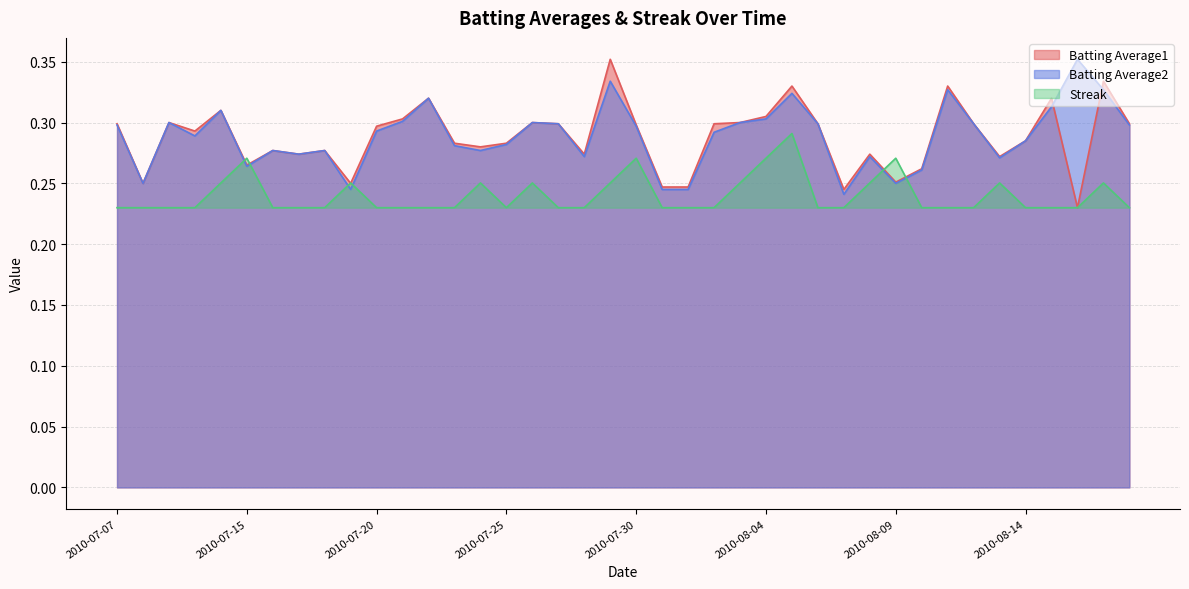

What are all the series names shown in the legend?

Batting Average1, Batting Average2, Streak